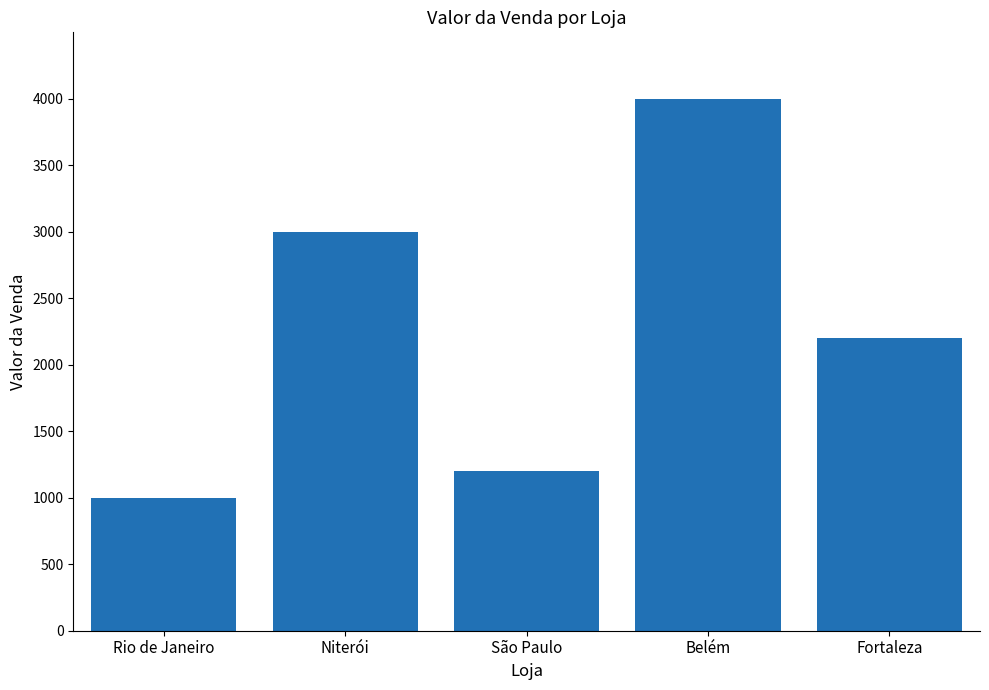

Reading left to right, list all the values displayed in this chart.

Rio de Janeiro=1000	Niterói=3000	São Paulo=1200	Belém=4000	Fortaleza=2200